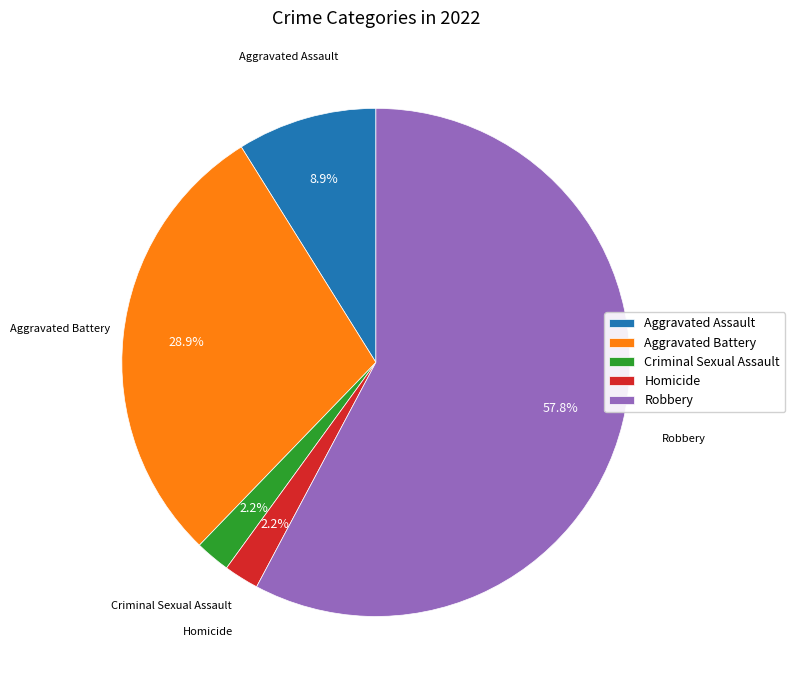

Count the number of slices in the pie.

5